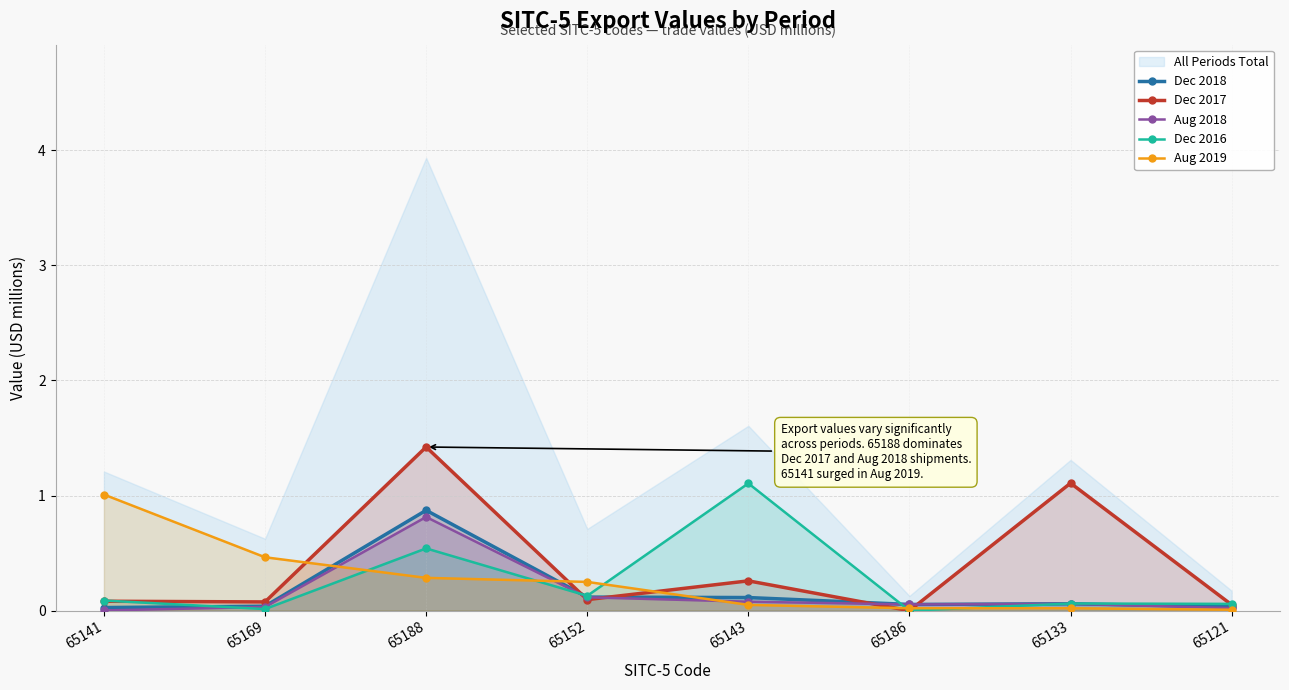

List the series in order of their peak value, lowest first.

Aug 2018, Dec 2018, Aug 2019, Dec 2016, Dec 2017